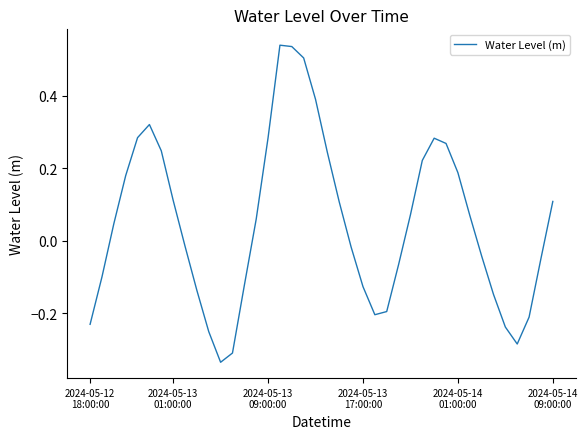

What is the difference between the maximum and minimum values?

0.9